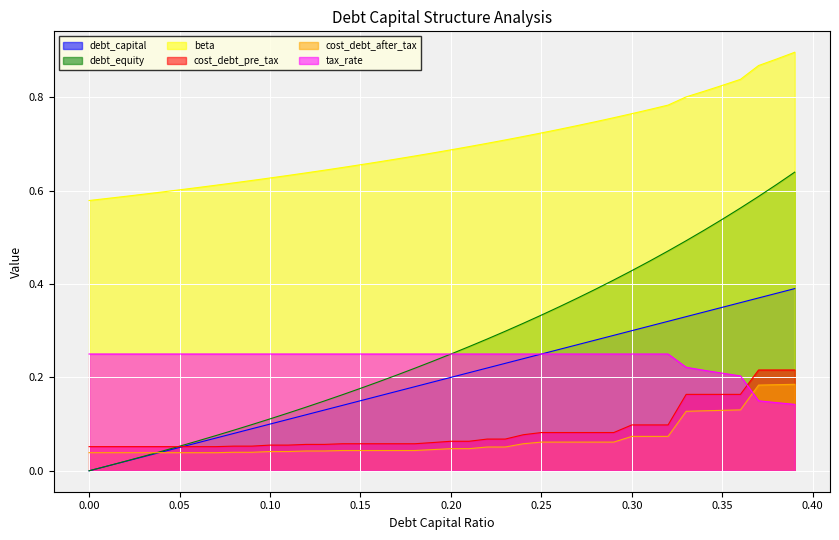

Reading right to left, list all the values displayed in this chart.

debt_capital: 0.4	0.4	0.4	0.4	0.3	0.3	0.3	0.3	0.3	0.3	0.3	0.3	0.3	0.3	0.2	0.2	0.2	0.2	0.2	0.2	0.2	0.2	0.2	0.2	0.1	0.1	0.1	0.1	0.1	0.1	0.1	0.1	0.1	0.1	0.1	0.0	0.0	0.0	0.0	0.0
debt_equity: 0.6	0.6	0.6	0.6	0.5	0.5	0.5	0.5	0.4	0.4	0.4	0.4	0.4	0.4	0.3	0.3	0.3	0.3	0.3	0.2	0.2	0.2	0.2	0.2	0.2	0.2	0.1	0.1	0.1	0.1	0.1	0.1	0.1	0.1	0.1	0.0	0.0	0.0	0.0	0.0
beta: 0.9	0.9	0.9	0.8	0.8	0.8	0.8	0.8	0.8	0.8	0.8	0.7	0.7	0.7	0.7	0.7	0.7	0.7	0.7	0.7	0.7	0.7	0.7	0.7	0.7	0.6	0.6	0.6	0.6	0.6	0.6	0.6	0.6	0.6	0.6	0.6	0.6	0.6	0.6	0.6
cost_debt_pre_tax: 0.2	0.2	0.2	0.2	0.2	0.2	0.2	0.1	0.1	0.1	0.1	0.1	0.1	0.1	0.1	0.1	0.1	0.1	0.1	0.1	0.1	0.1	0.1	0.1	0.1	0.1	0.1	0.1	0.1	0.1	0.1	0.1	0.1	0.1	0.1	0.1	0.1	0.1	0.1	0.1
cost_debt_after_tax: 0.2	0.2	0.2	0.1	0.1	0.1	0.1	0.1	0.1	0.1	0.1	0.1	0.1	0.1	0.1	0.1	0.1	0.1	0.0	0.0	0.0	0.0	0.0	0.0	0.0	0.0	0.0	0.0	0.0	0.0	0.0	0.0	0.0	0.0	0.0	0.0	0.0	0.0	0.0	0.0
tax_rate: 0.1	0.1	0.1	0.2	0.2	0.2	0.2	0.2	0.2	0.2	0.2	0.2	0.2	0.2	0.2	0.2	0.2	0.2	0.2	0.2	0.2	0.2	0.2	0.2	0.2	0.2	0.2	0.2	0.2	0.2	0.2	0.2	0.2	0.2	0.2	0.2	0.2	0.2	0.2	0.2